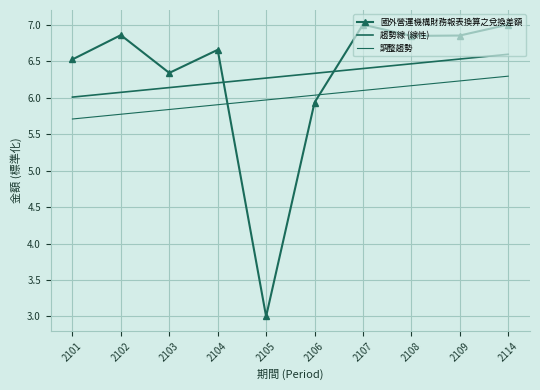

What is the difference between the second highest and minimum values in the 調整趨勢 series?

0.5